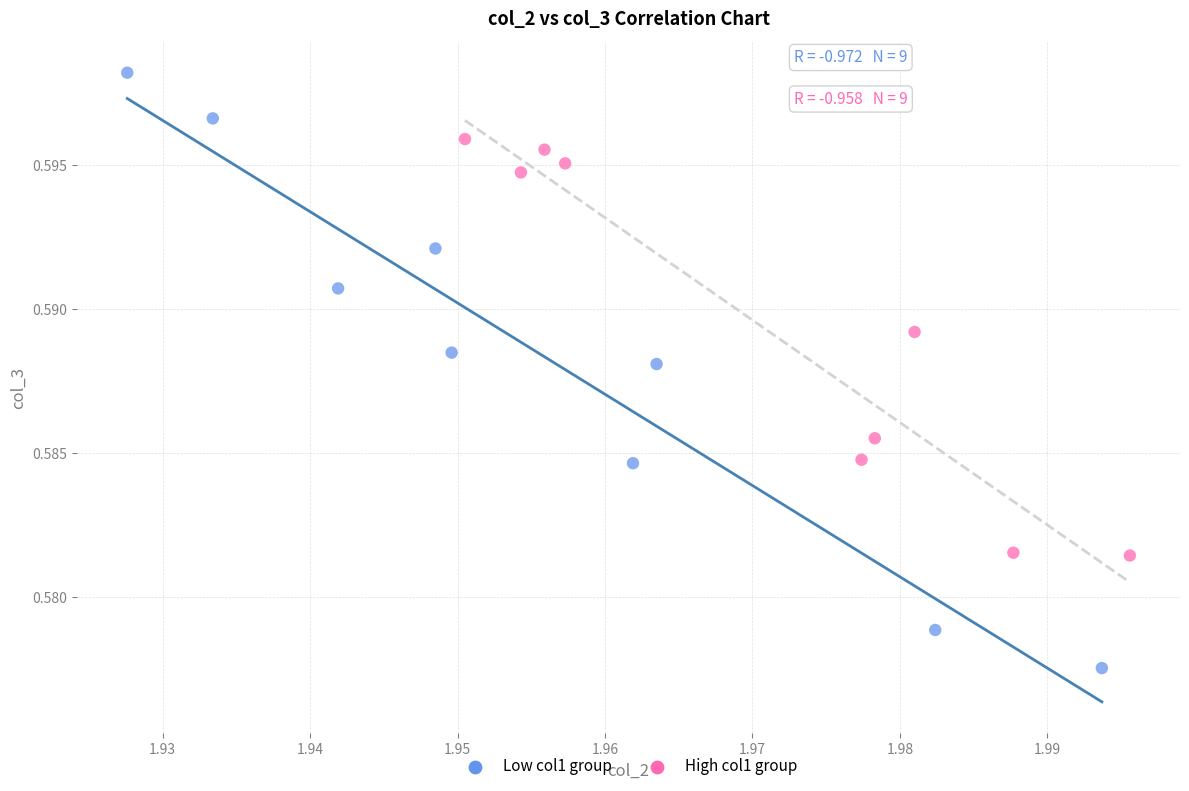

Which series has the widest spread of Y values?

Low col1 group